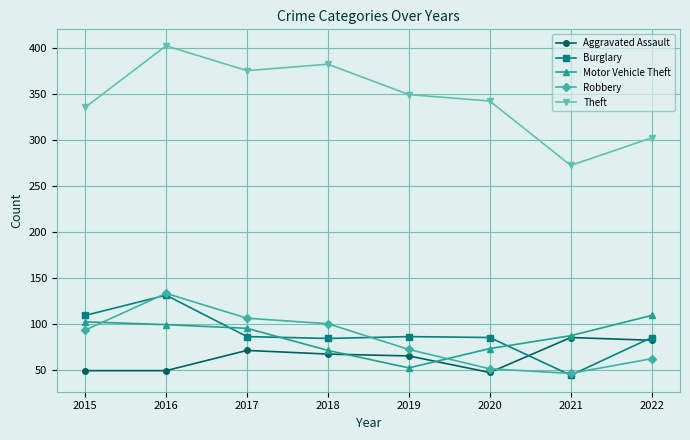

What is the total value across all series at 2015?

688